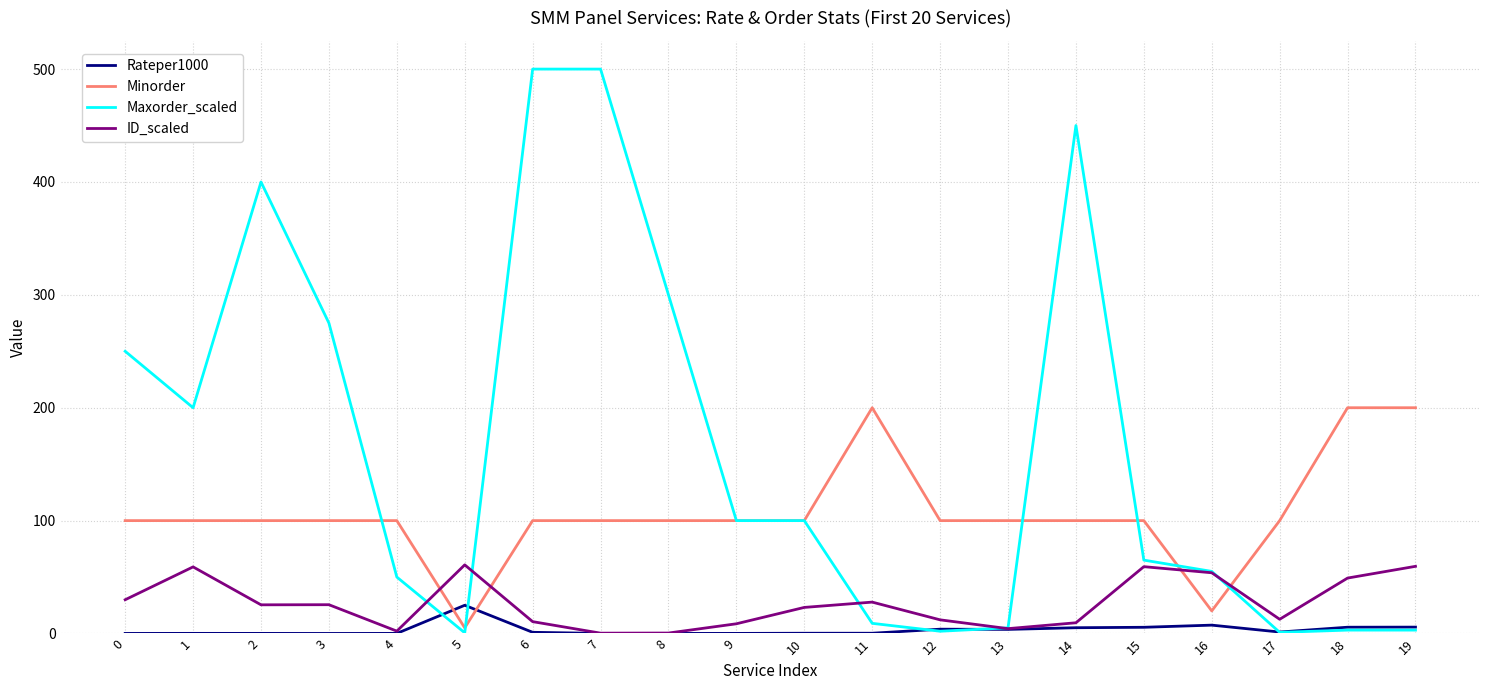

Which series has the largest range (max minus min)?

Maxorder_scaled